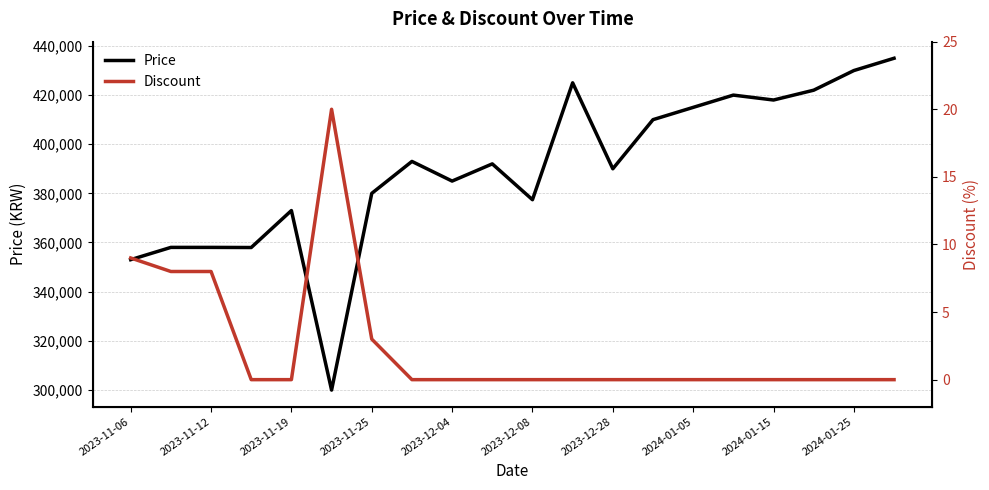

Rank the series by their average value, from highest to lowest.

Price, Discount